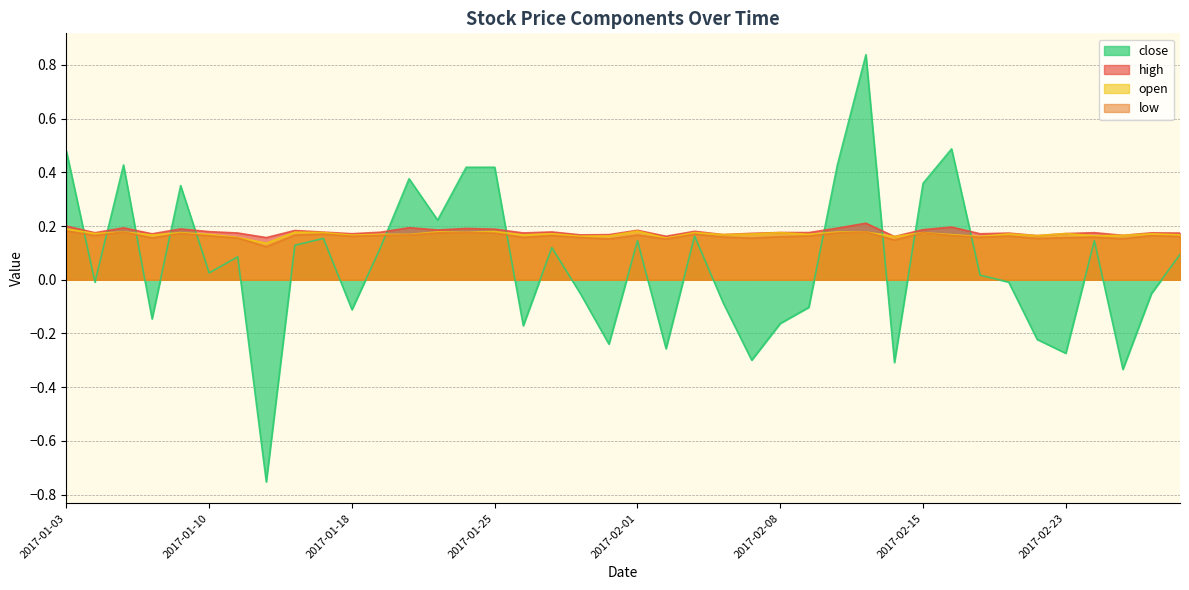

True or false: high and low cross at least once.

False